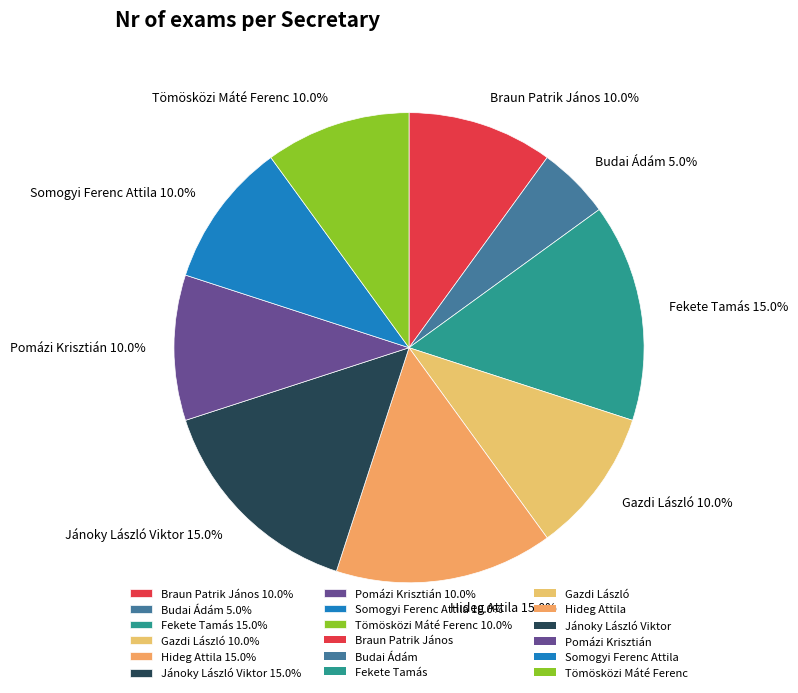

True or false: Somogyi Ferenc Attila accounts for 1% of the total.

False